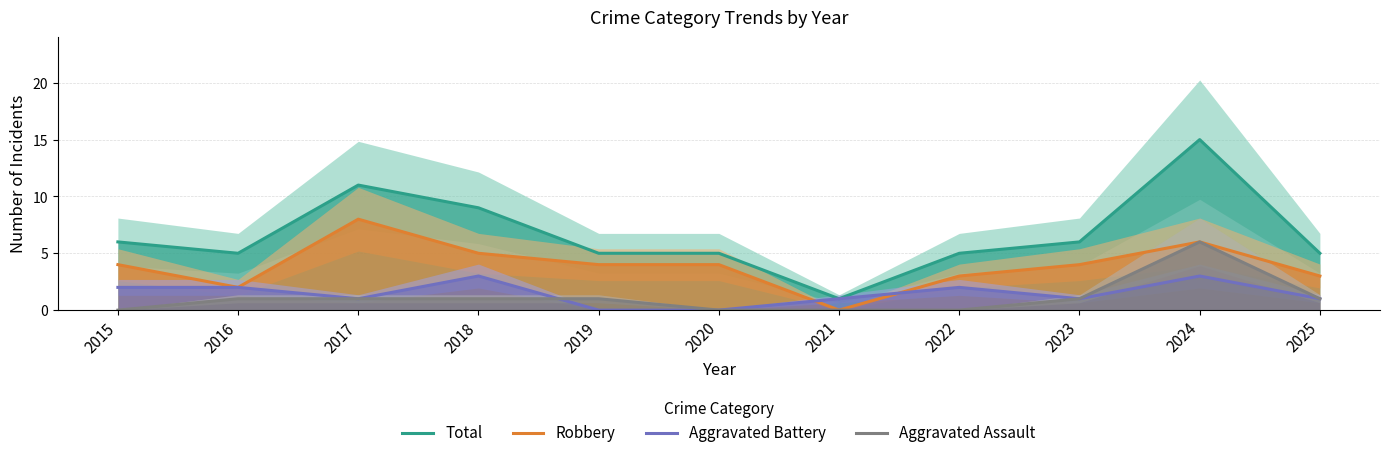

In Aggravated Battery, how many points are higher than both neighbors (excluding endpoints)?

3